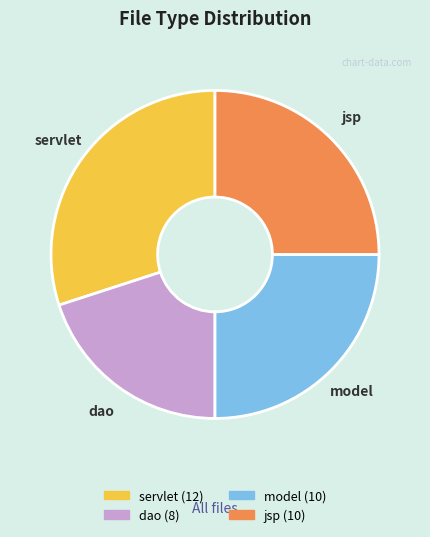

Is jsp the majority of the pie?

No